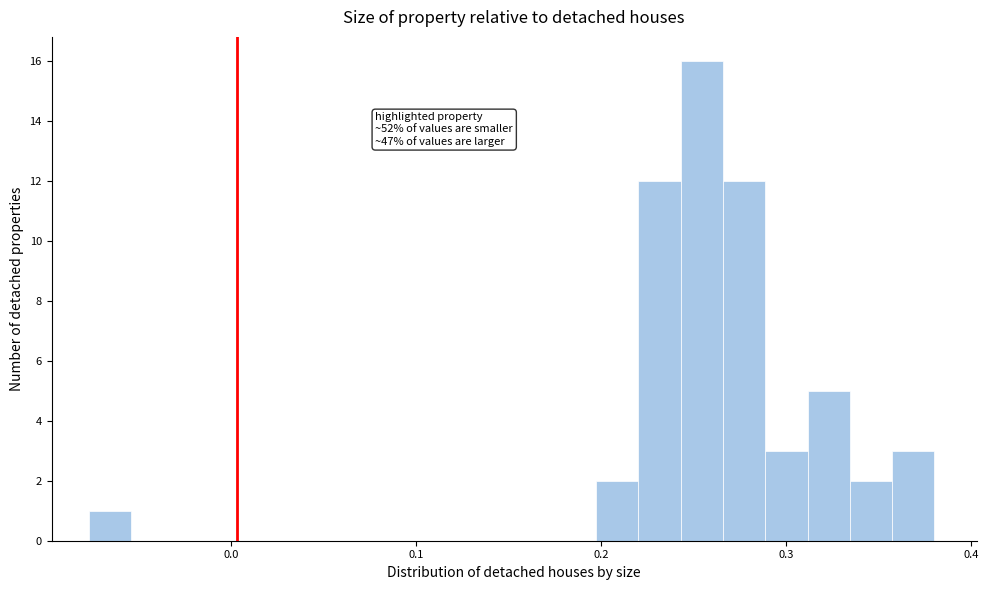

Around what value on the x-axis is the tallest bar? Give the approximate position of its centre, as read against the axis.

0.25